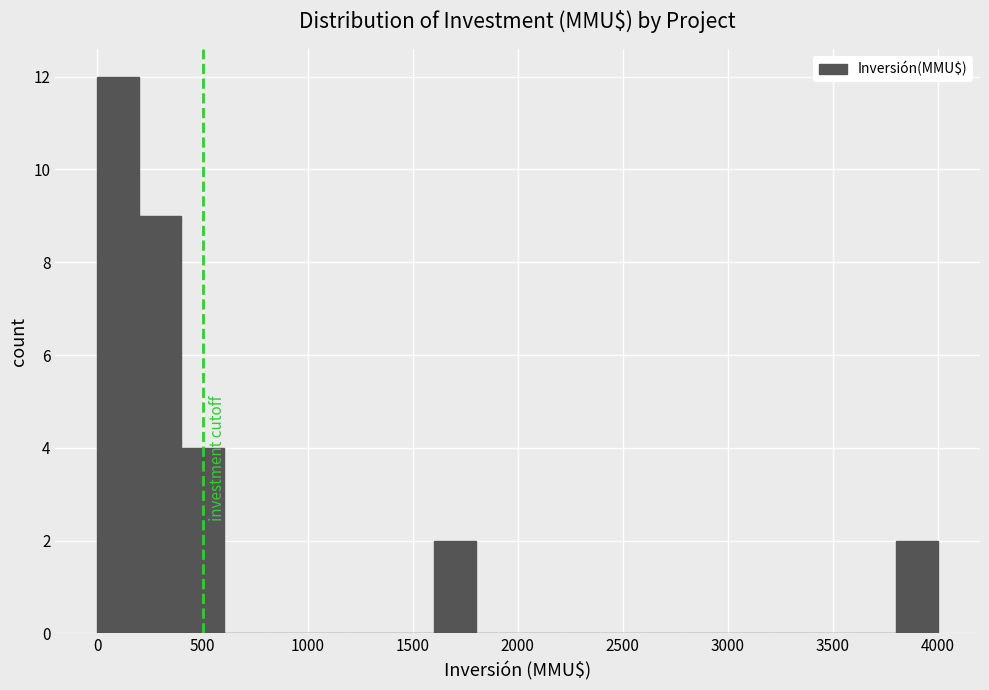

Reading left to right, list every bar in this chart as the range it spans on the x-axis followed by its height. The values are not printed on the chart, so give them approximately, as read against the axis.

0 to 200: 12
200 to 400: 9
400 to 600: 4
600 to 800: 0
800 to 1000: 0
1000 to 1200: 0
1200 to 1400: 0
1400 to 1600: 0
1600 to 1800: 2
1800 to 2000: 0
2000 to 2200: 0
2200 to 2400: 0
2400 to 2600: 0
2600 to 2800: 0
2800 to 3000: 0
3000 to 3200: 0
3200 to 3400: 0
3400 to 3600: 0
3600 to 3800: 0
3800 to 4000: 2